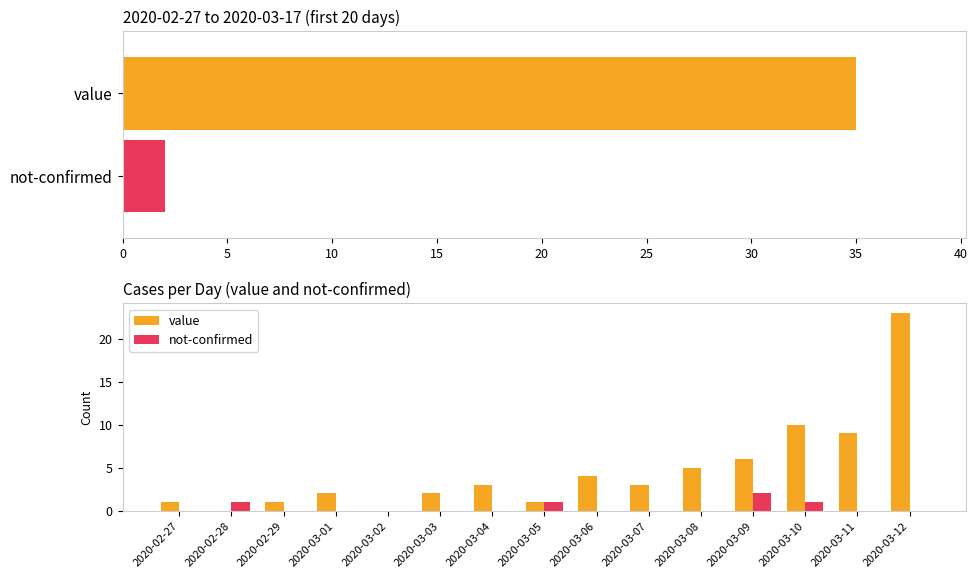

Are the bars grouped side by side (vs. stacked)?

Yes